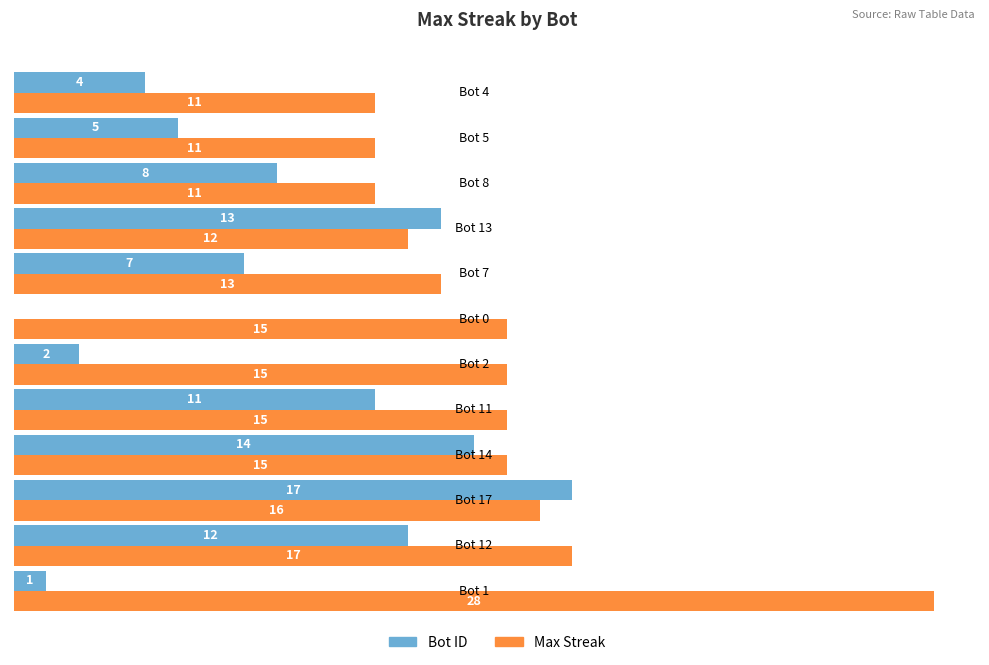

What is the maximum value for Bot ID?

17